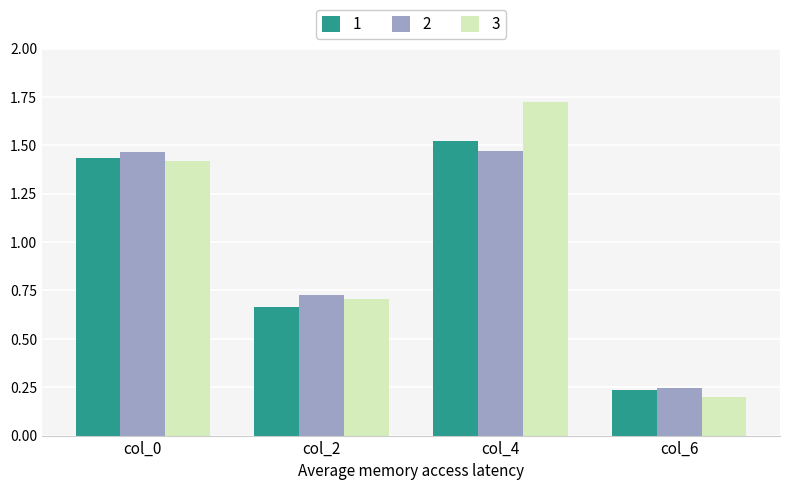

True or false: 2 has a value of 0.1 at col_6.

False